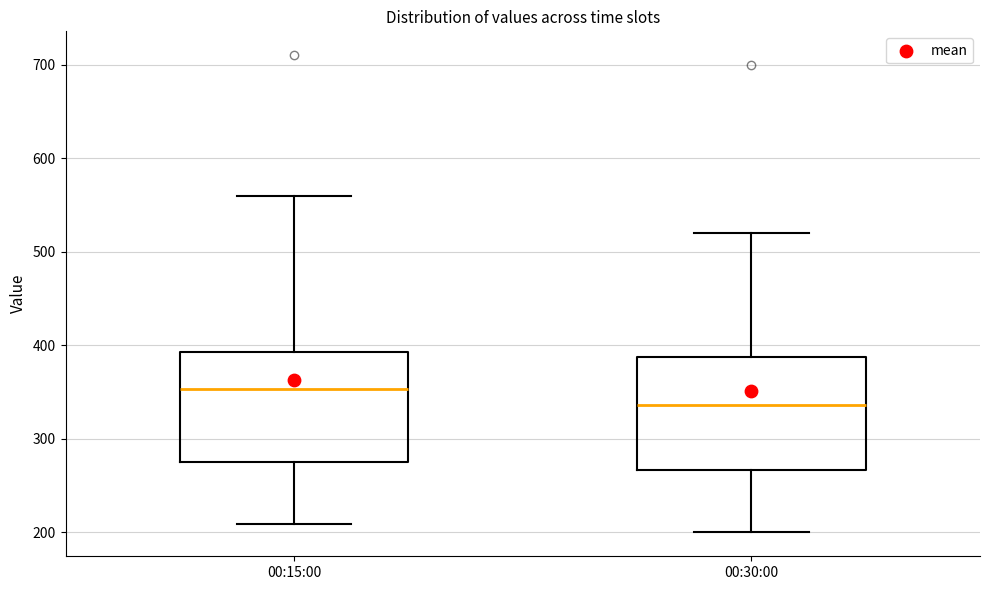

Reading left to right, transcribe this box plot: for each box, give where its median line is, the range the box spans, and where its two whiskers end, as read against the y-axis. The values are not printed on the chart, so give them approximately, as read against the axis.

00:15:00: median 350, box 280 to 390, whiskers 210 to 560
00:30:00: median 340, box 270 to 390, whiskers 200 to 520